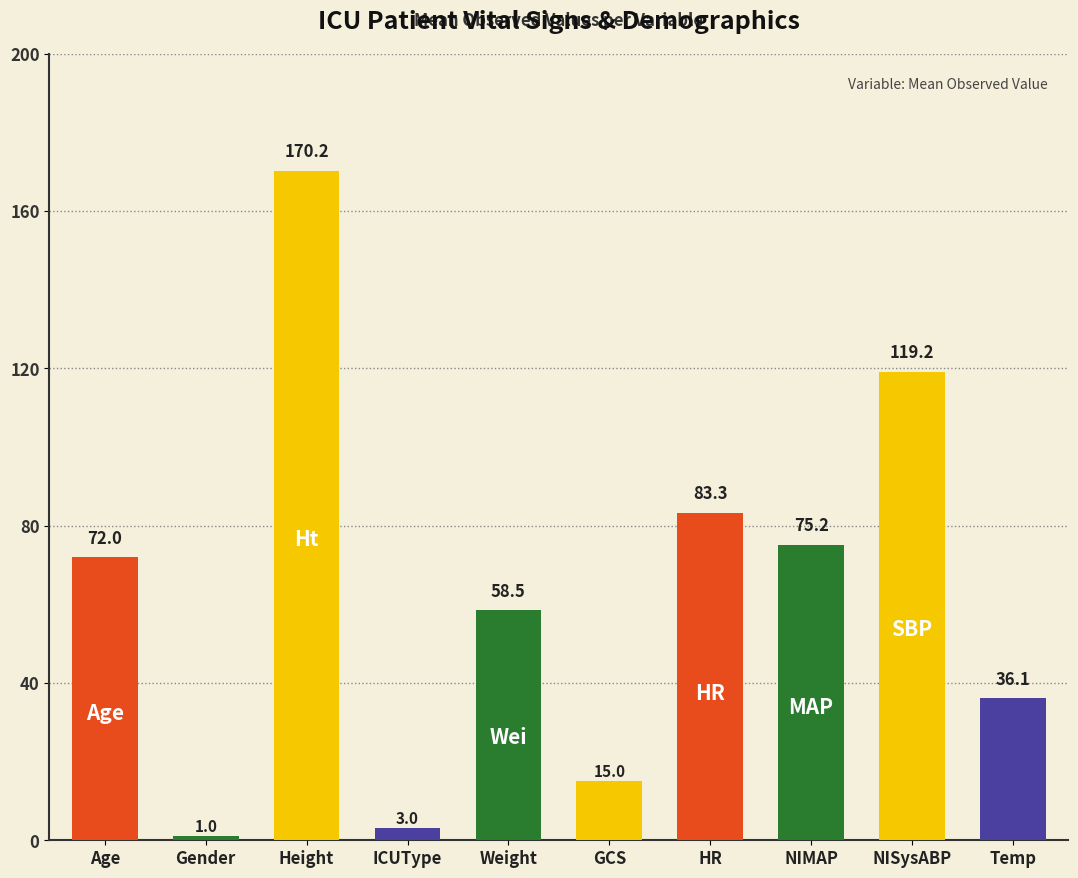

Which category has the highest value across all series?

Height